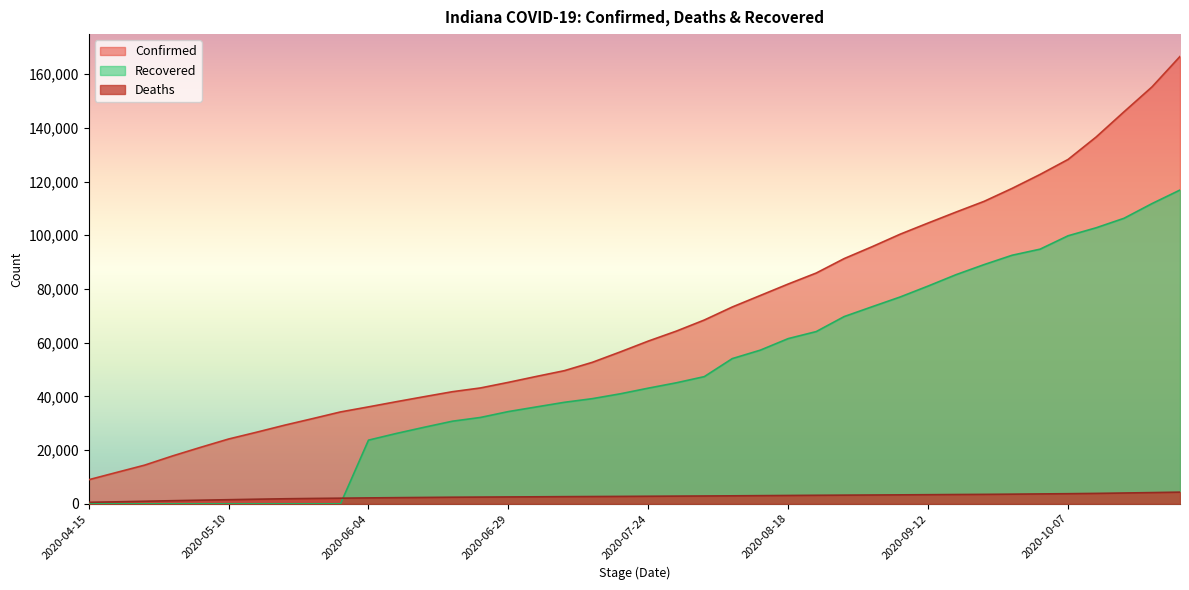

The Confirmed series shows 52685 at 2020-07-14. True or false?

True